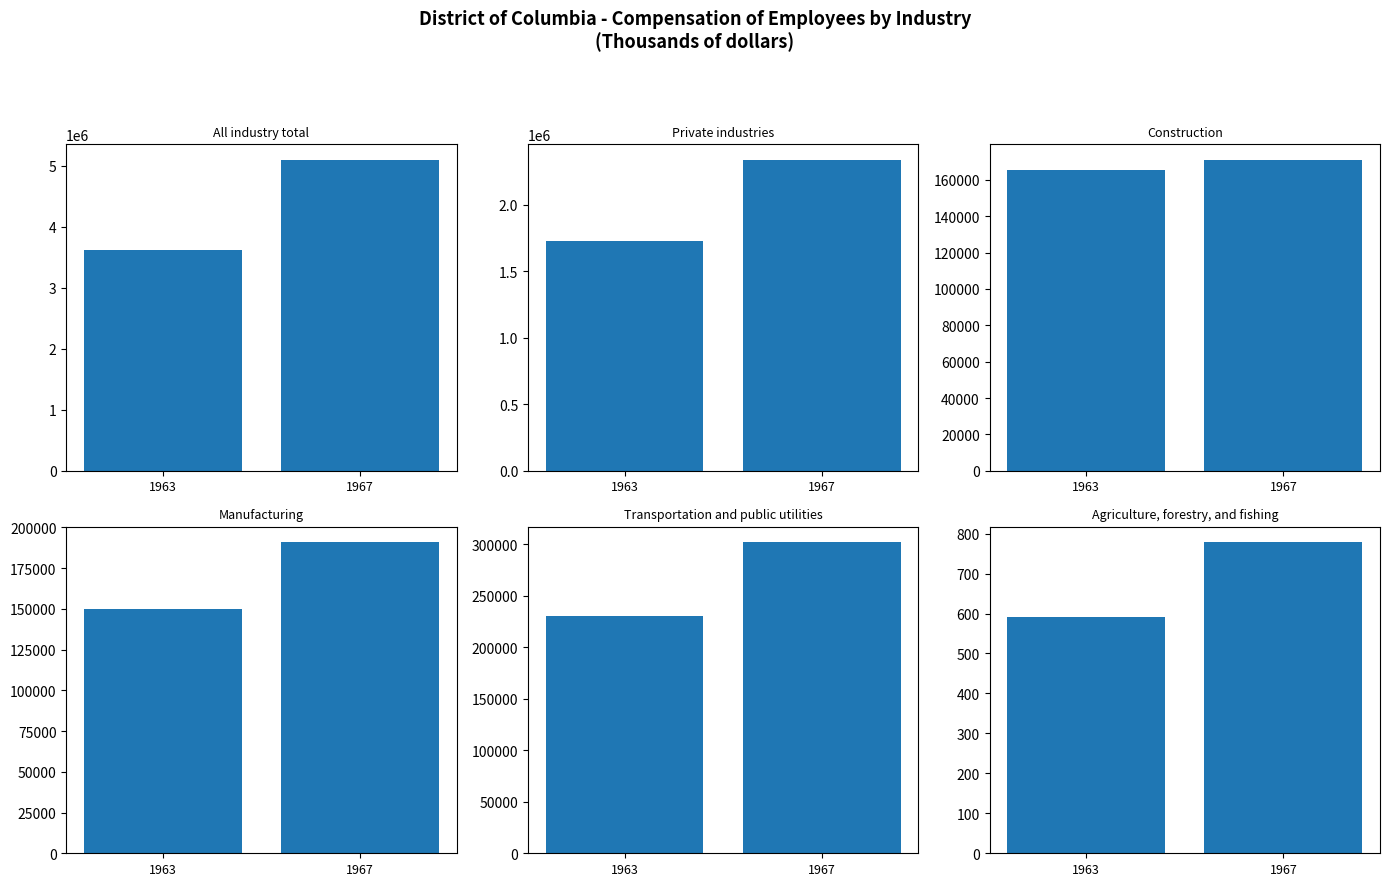

Which series changed the most between 1963 and 1967?

All industry total